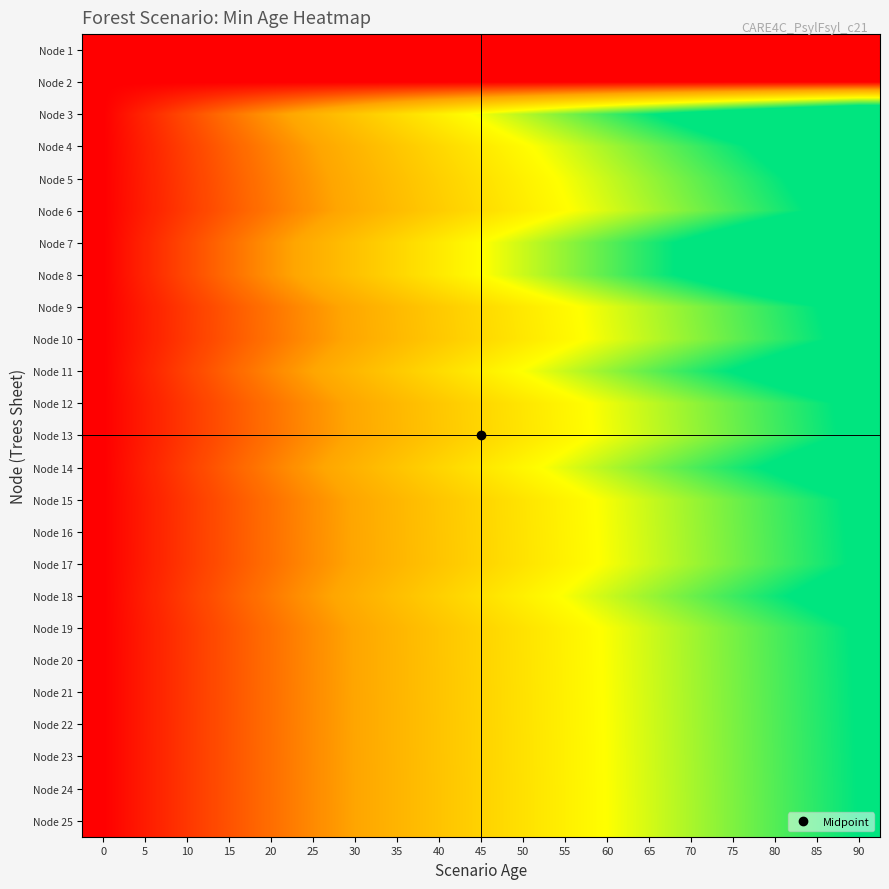

Rank the series by their maximum value, from highest to lowest.

Node 3, Node 7, Node 8, Node 11, Node 4, Node 14, Node 5, Node 18, Node 6, Node 9, Node 10, Node 12, Node 13, Node 15, Node 16, Node 17, Node 19, Node 20, Node 21, Node 22, Node 23, Node 24, Node 25, Node 1, Node 2